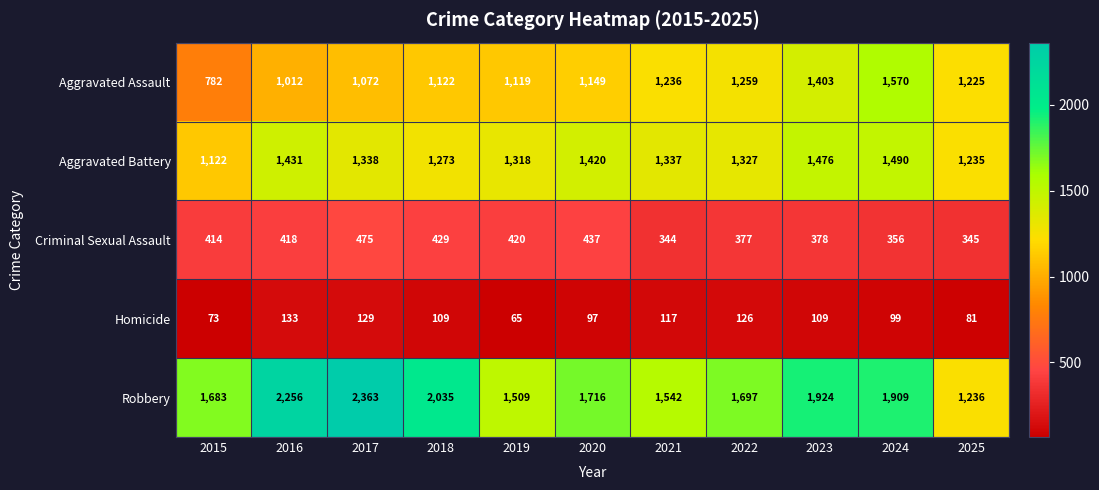

List the series in order of their peak value, lowest first.

Homicide, Criminal Sexual Assault, Aggravated Battery, Aggravated Assault, Robbery